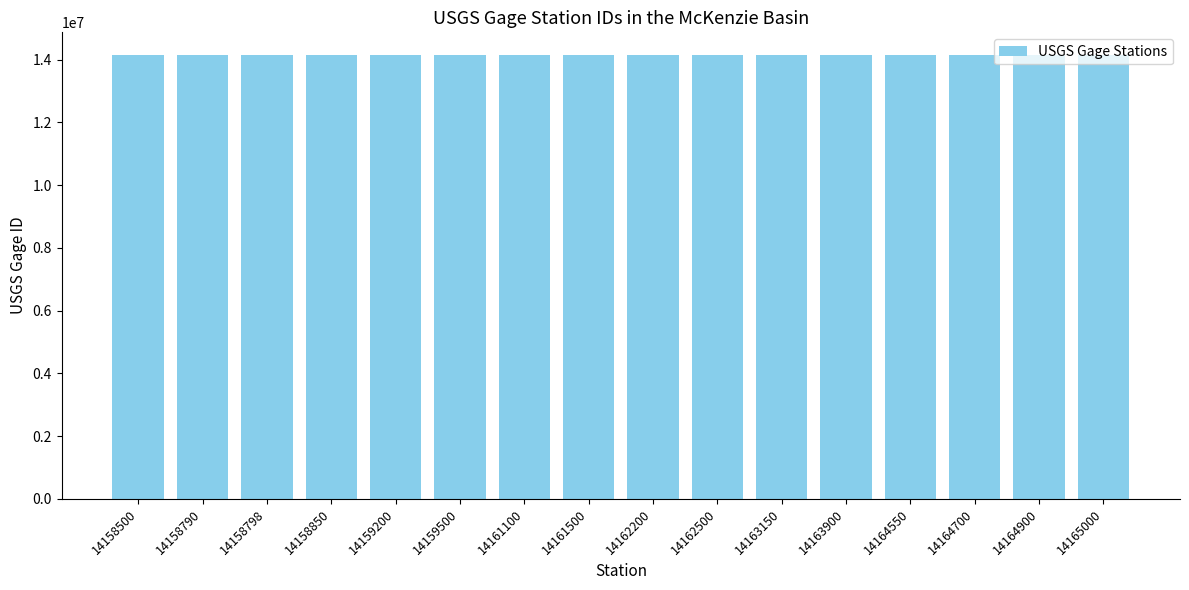

Approximately how many times larger is the value at 14162500 compared to 14158850?

1.0